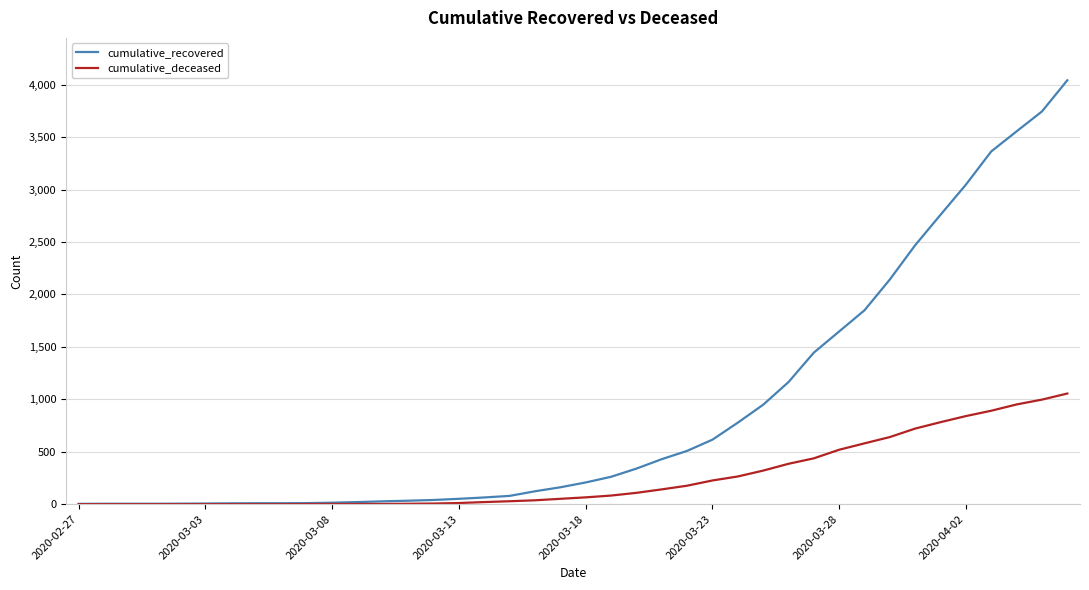

Which series has the largest total across all categories?

cumulative_recovered